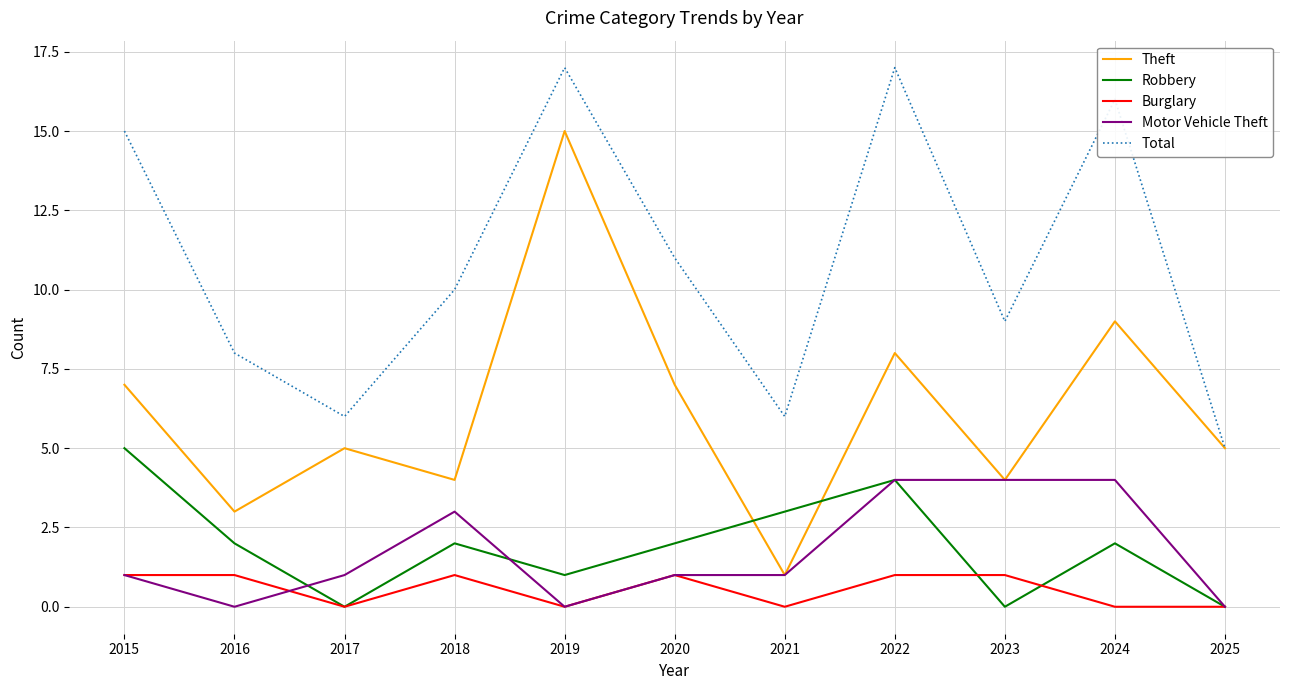

List the series in order of their peak value, highest first.

Total, Theft, Robbery, Motor Vehicle Theft, Burglary